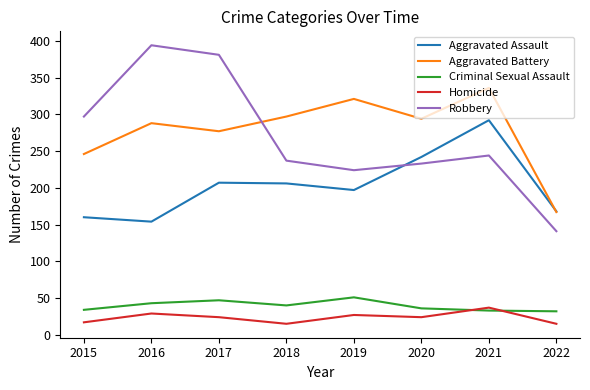

True or false: Aggravated Battery has more than 2 points higher than both neighbors.

True